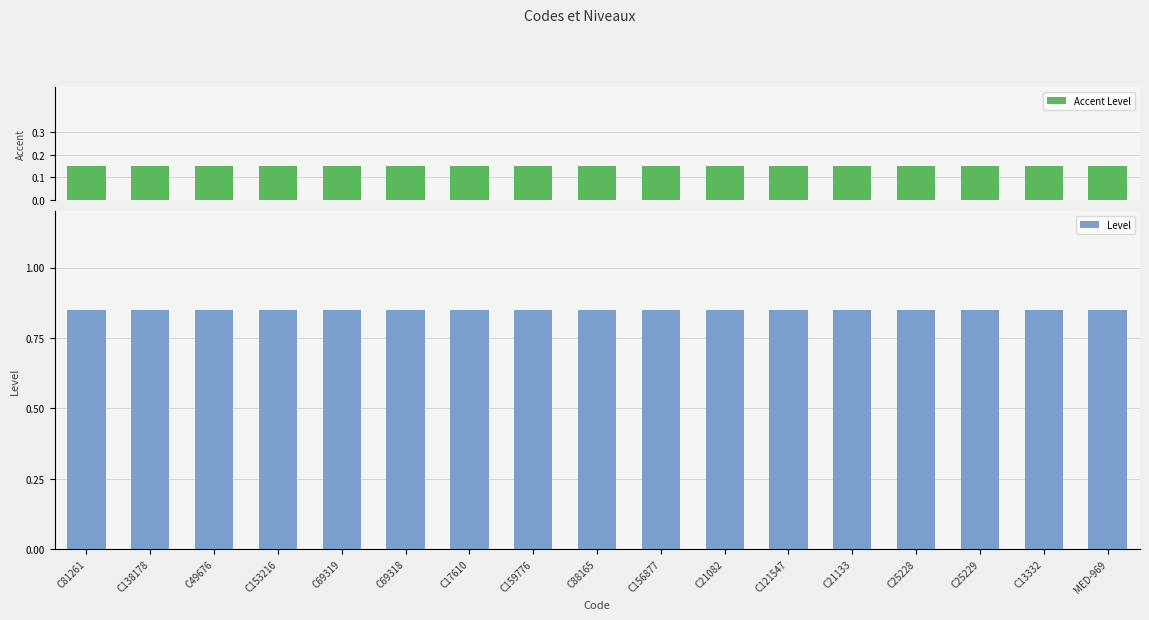

At which label is Accent Level closest to 0?

C81261